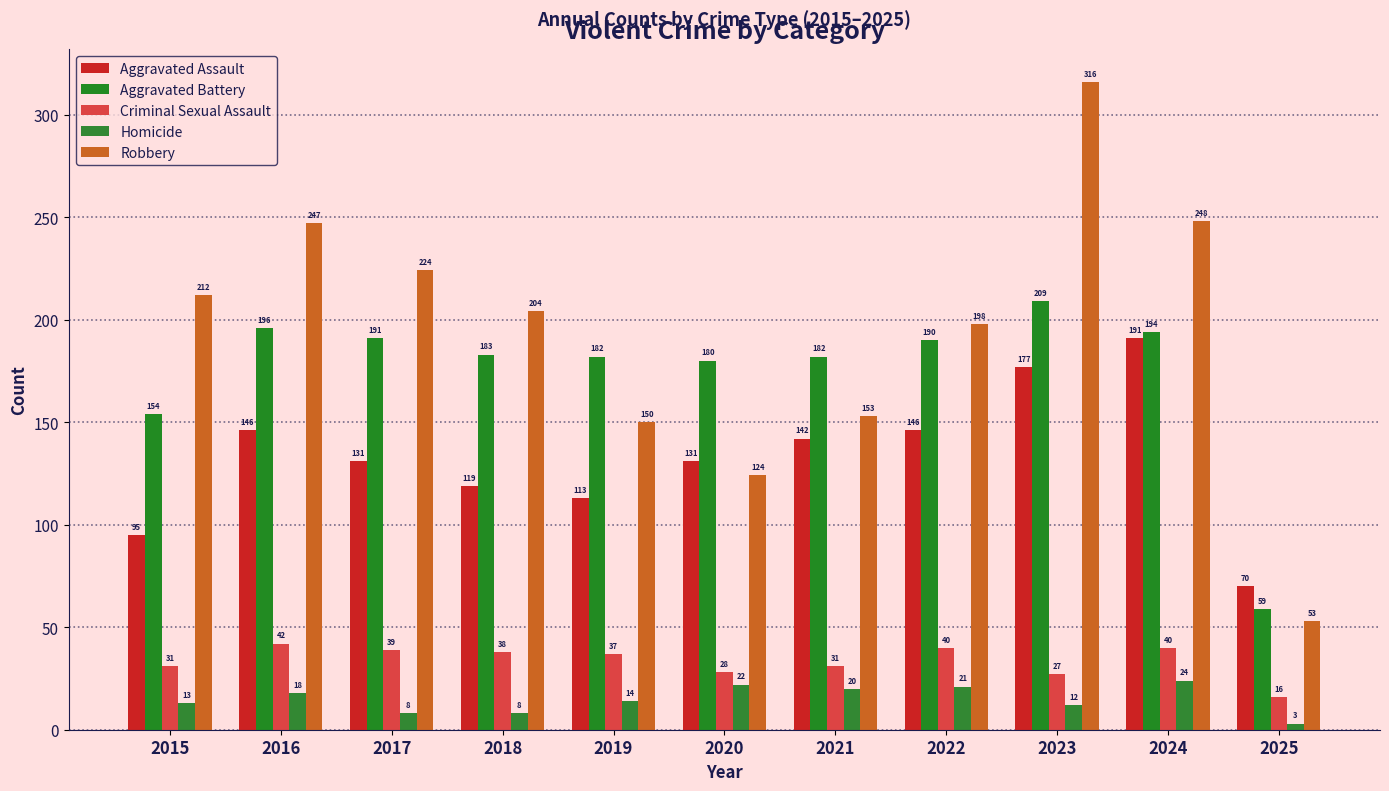

What is the approximate value of Criminal Sexual Assault at 2020, to the nearest 10?

30